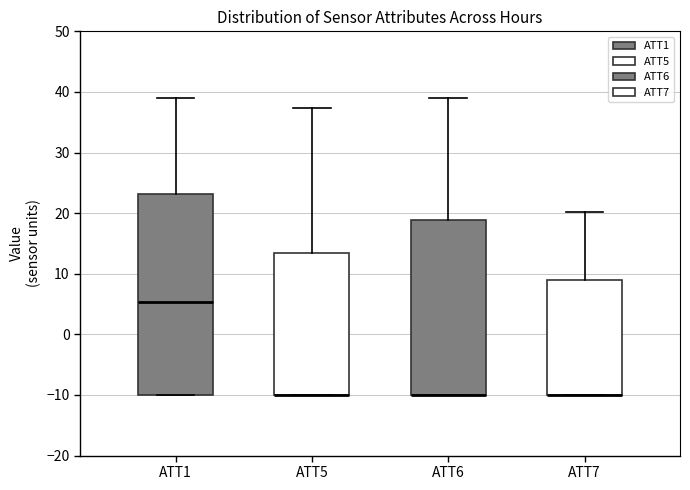

Where is the lower edge of the box for ATT6 on the y-axis? The values are not printed on the chart, so give them approximately, as read against the axis.

-10